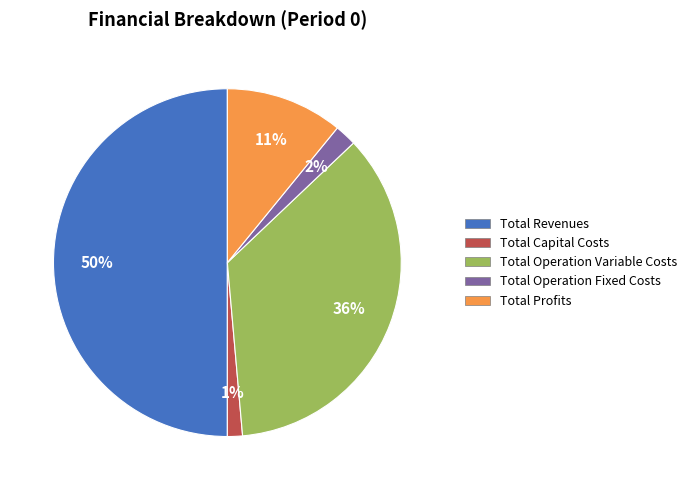

Combined, do Total Capital Costs and Total Profits account for over 50%?

No